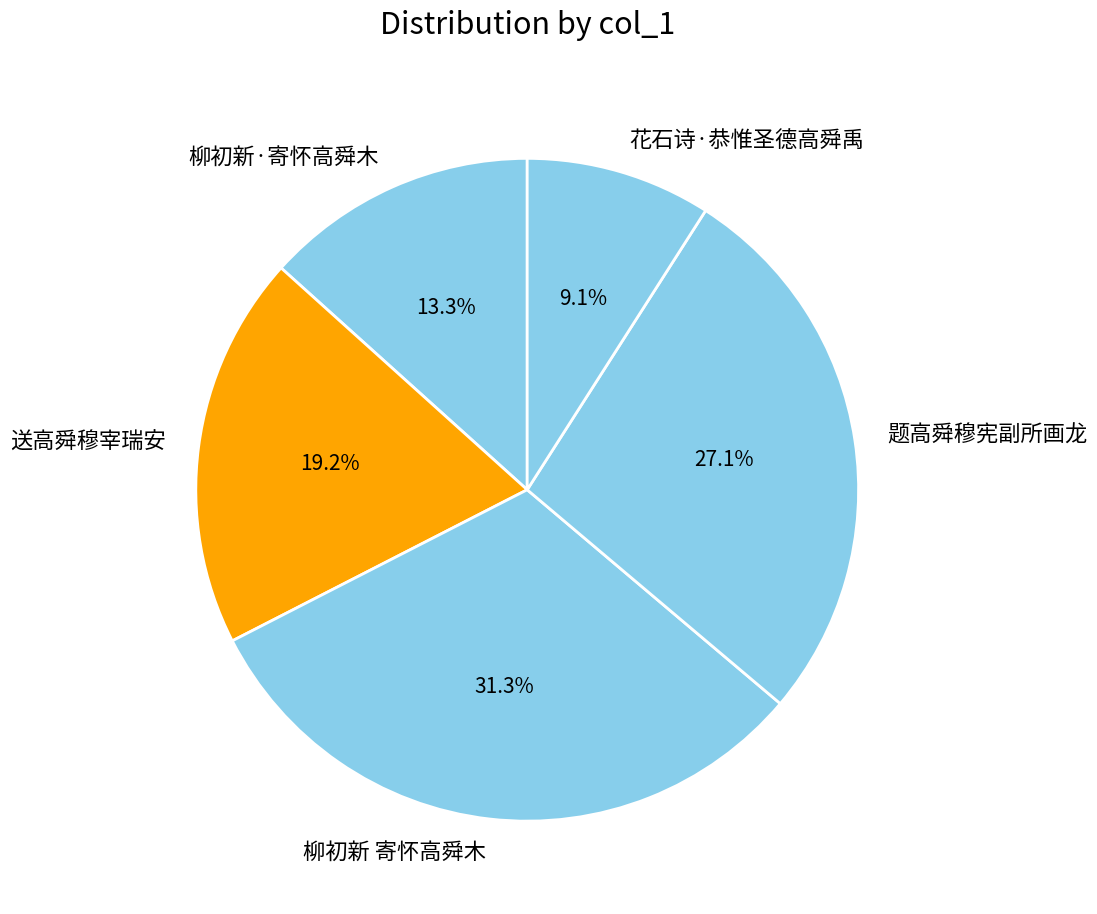

Count the number of slices in the pie.

5